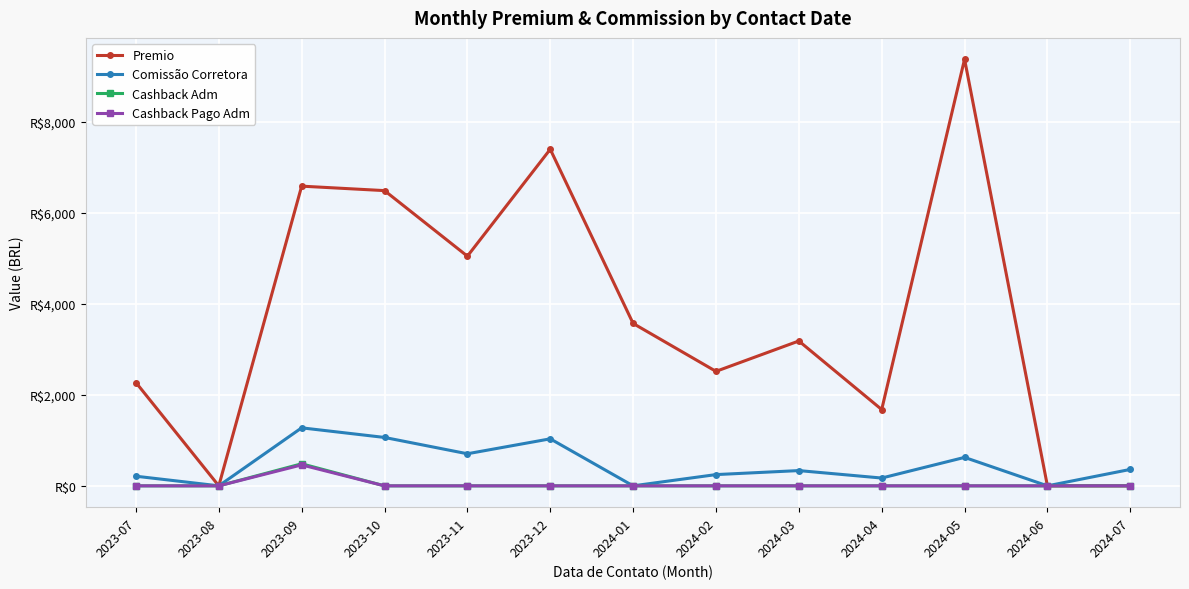

True or false: Comissão Corretora has a value of 171.4 at 2024-04.

True